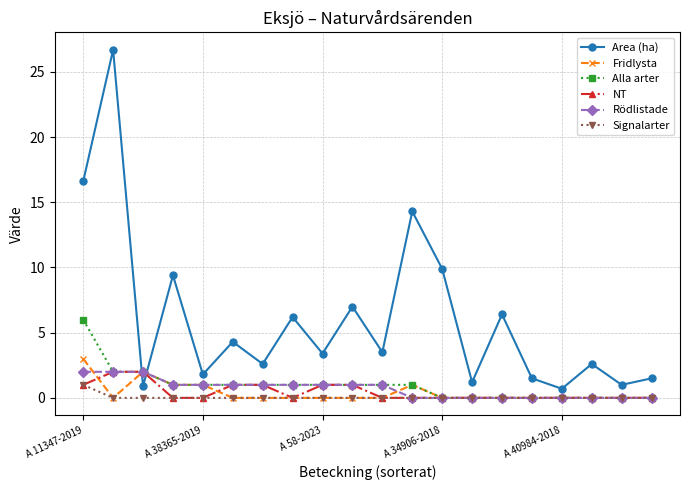

What is the value of the Rödlistade point at the 7th from the left?

1.0